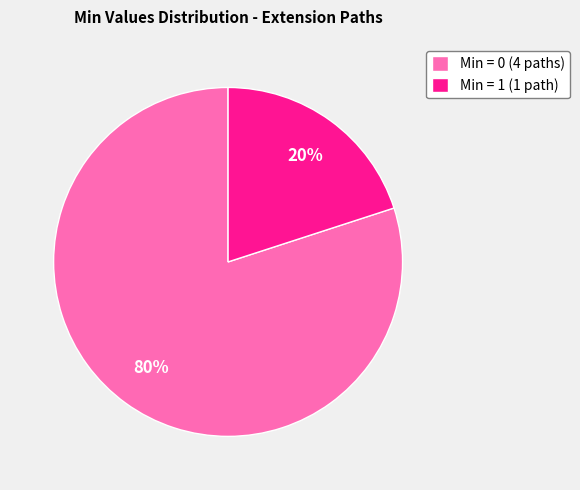

Is the sum of Min = 0 (4 paths) and Min = 1 (1 path) greater than half?

Yes